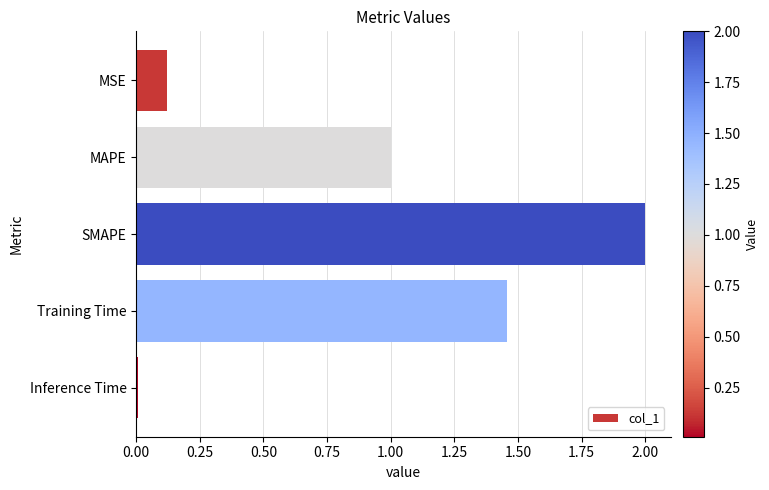

What is the greatest value displayed?

2.0